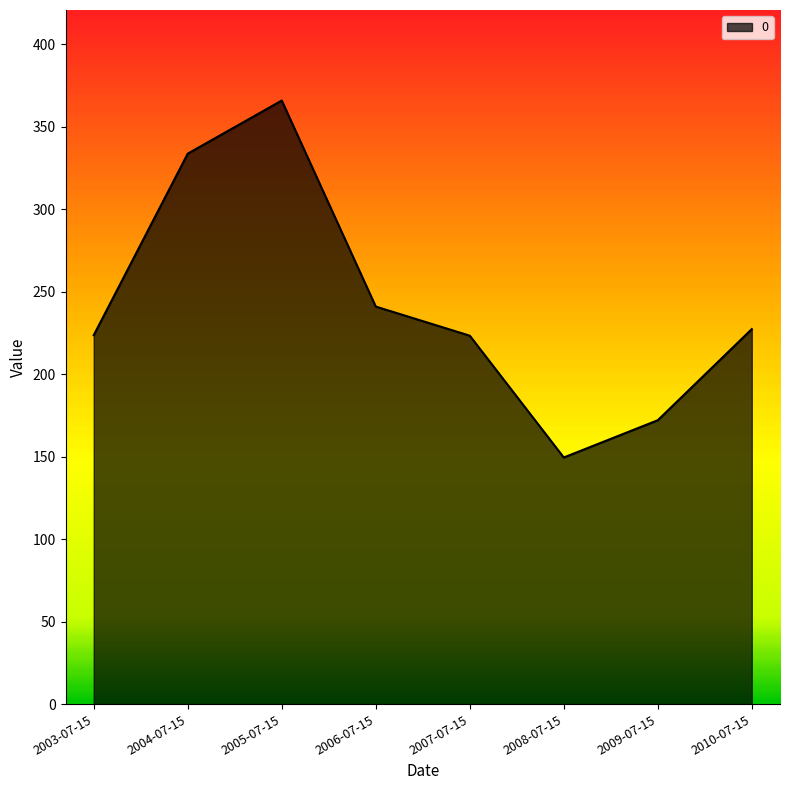

The value at 2005-07-15 is 365.8. True or false?

True